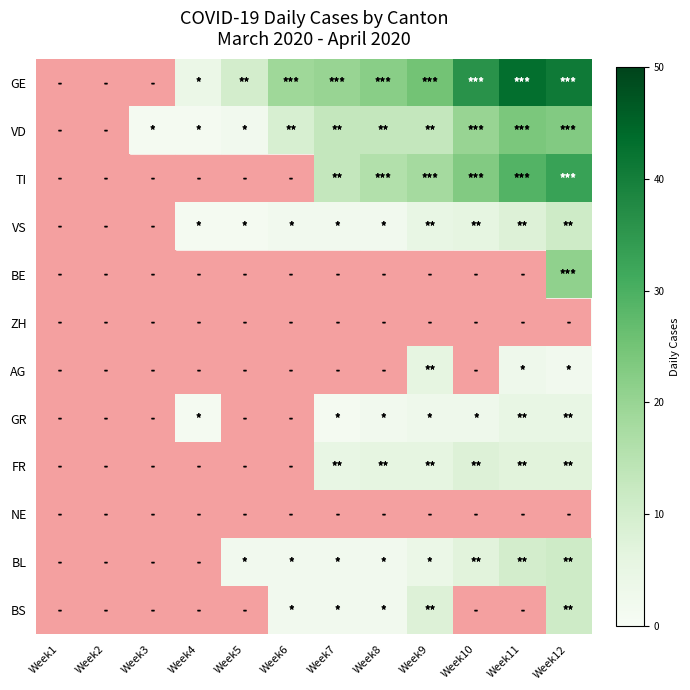

How many values in BS are above zero?

5